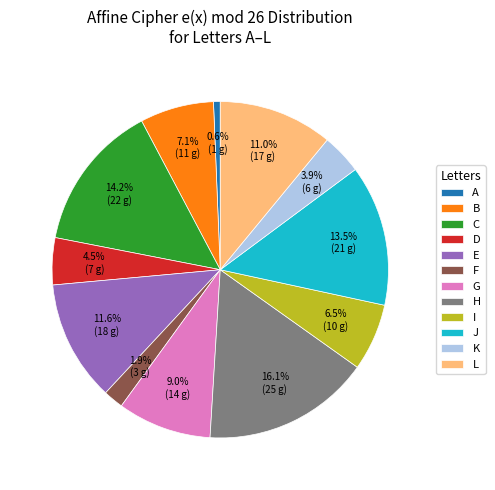

Is the sum of B and K greater than half?

No